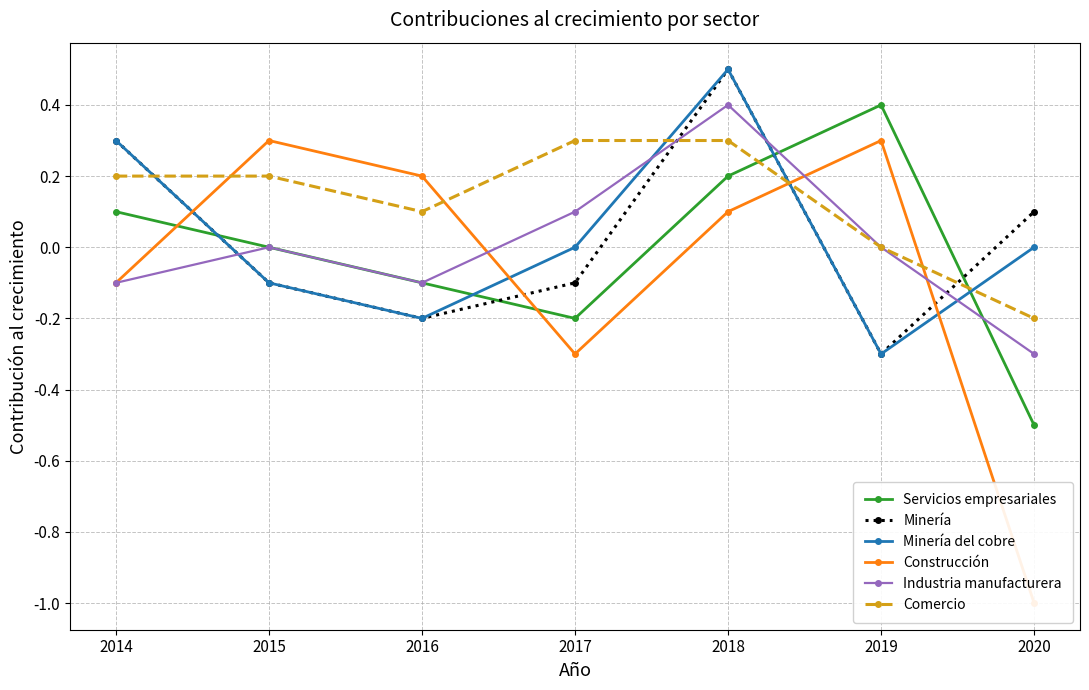

The Construcción series shows 0.2 at 2019. True or false?

False